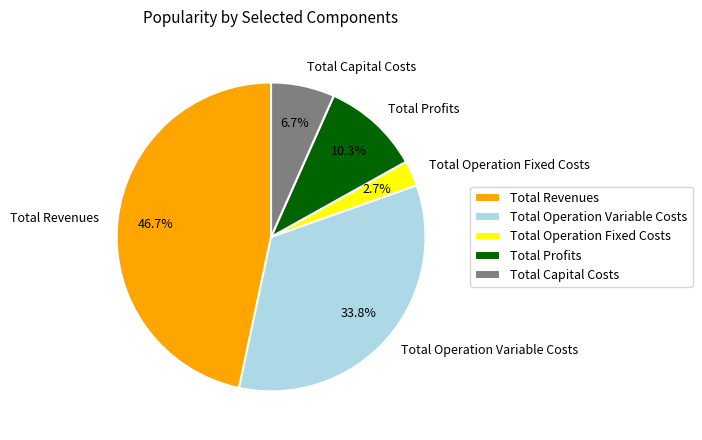

To the nearest percent, what is the difference between the largest and smallest slice percentages?

44%